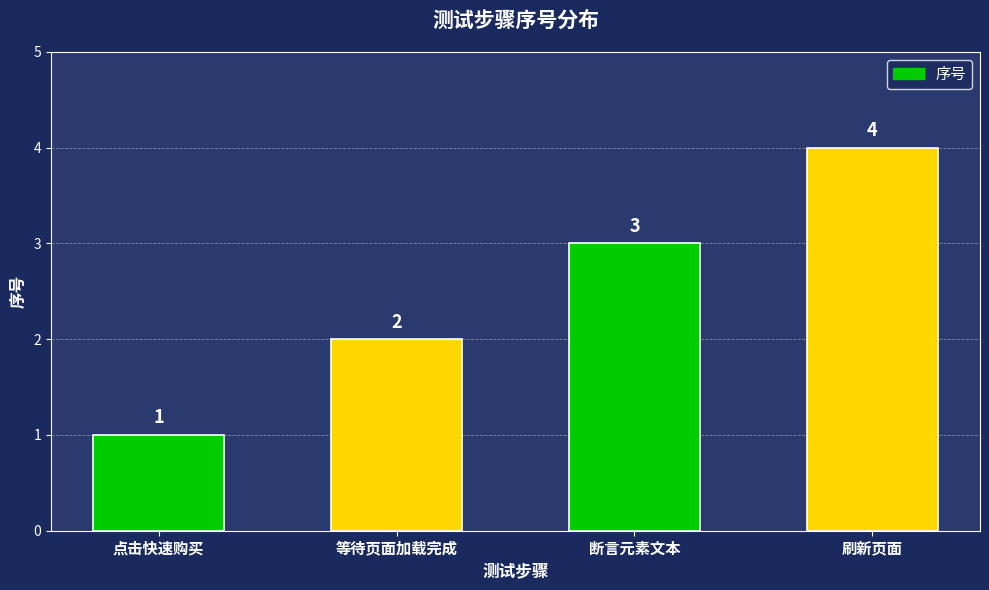

Read the value at 刷新页面.

4